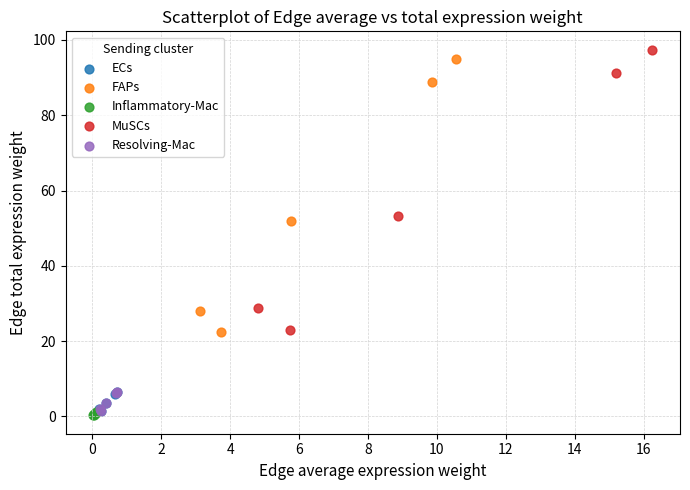

Which series has the widest spread of Y values?

MuSCs